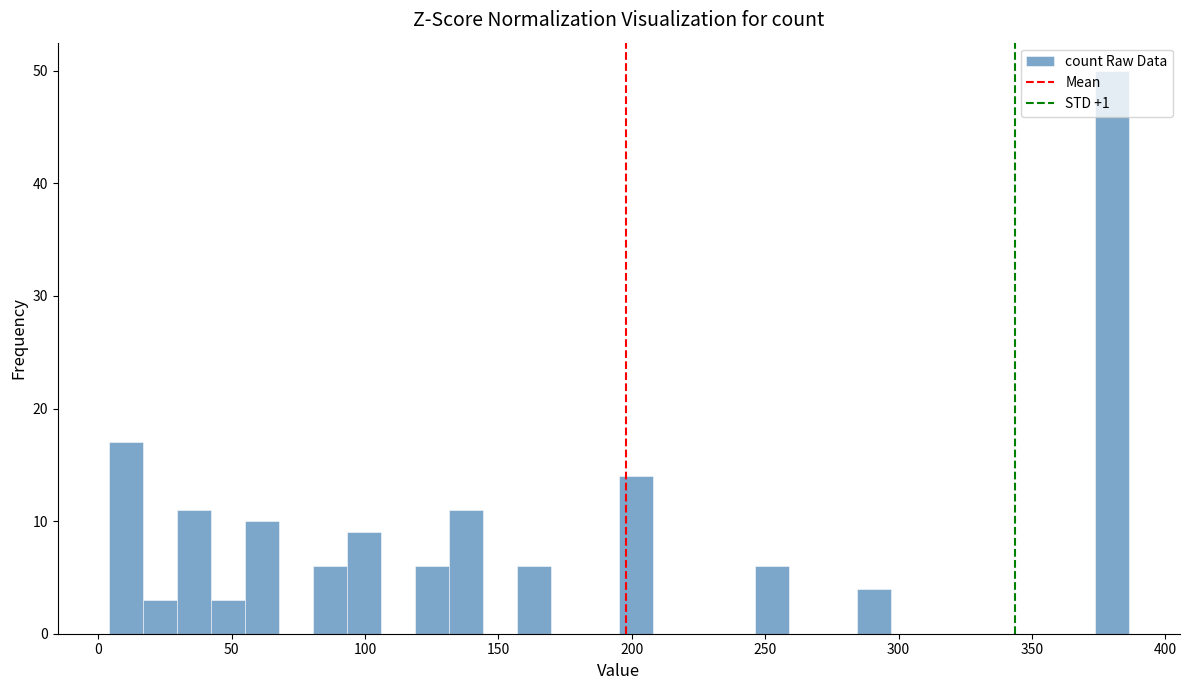

Read against the x-axis, roughly where is the centre of the tallest bar?

380